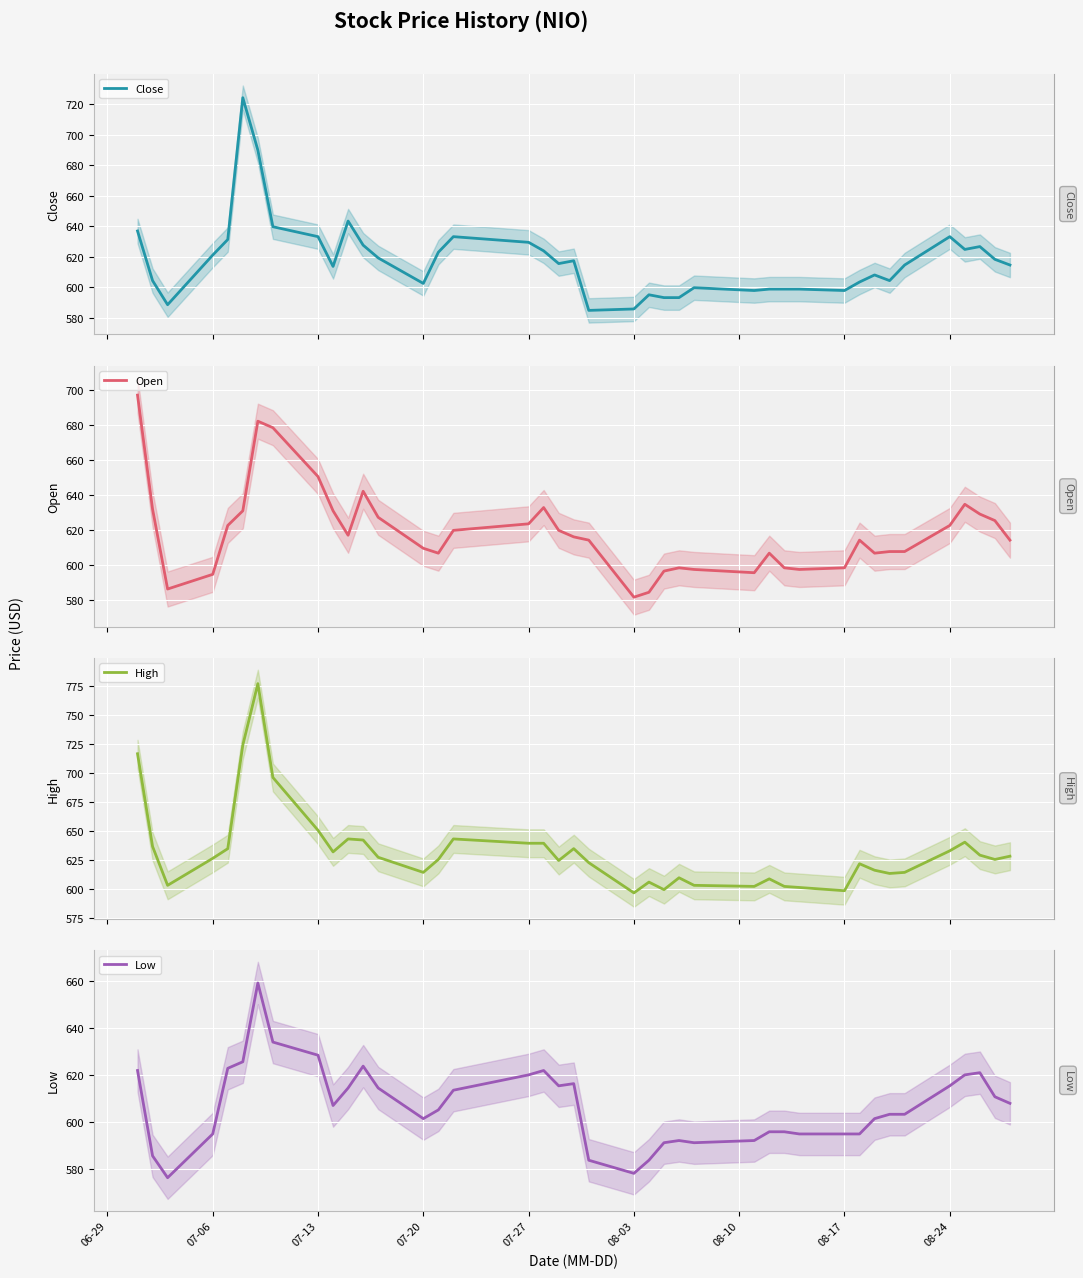

What are all the series names shown in the legend?

Close, Open, High, Low